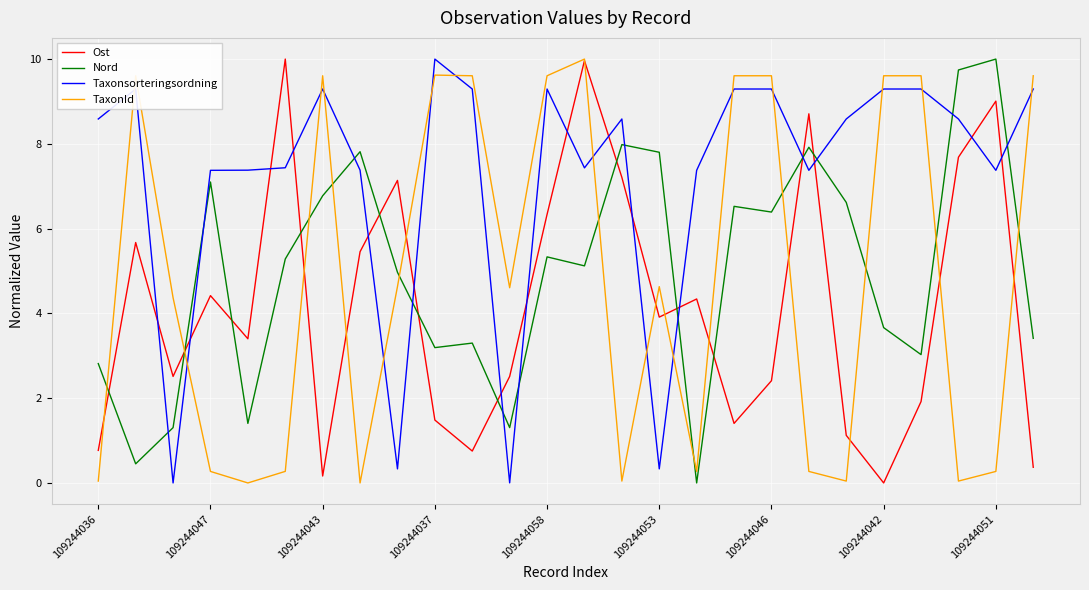

How many values in Nord are above zero?

25